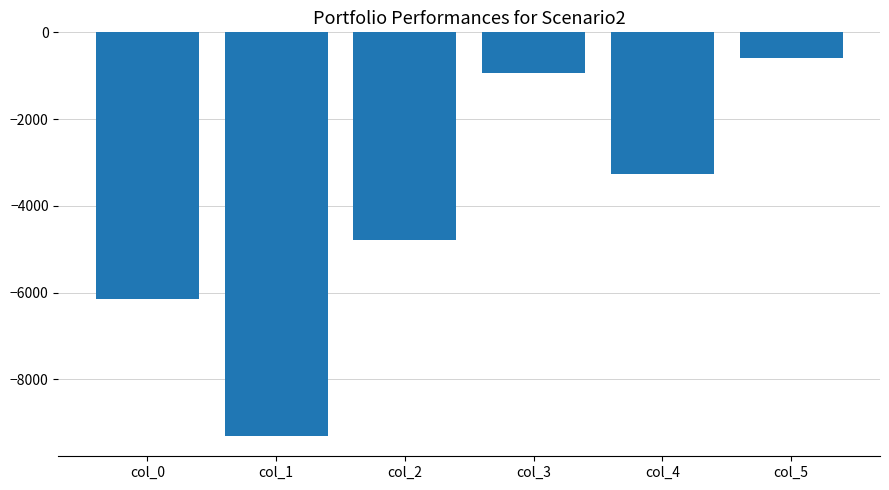

What is the value of the 4th bar from the left?

-933.7